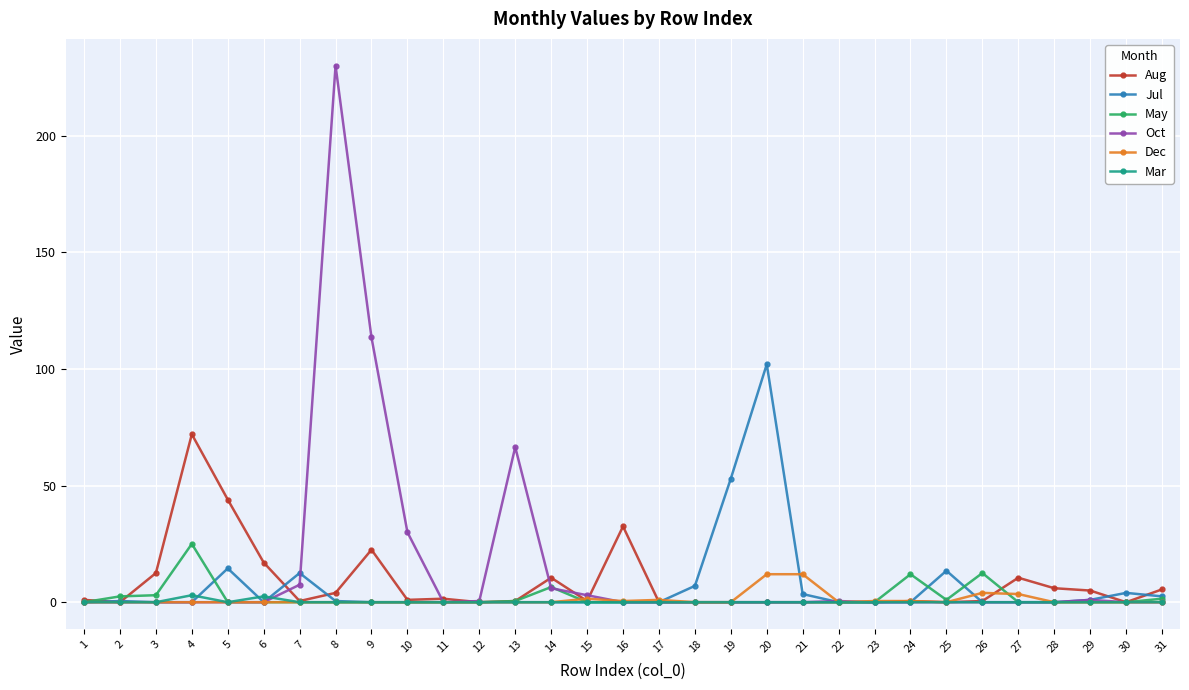

Is it true that Jul equals 4.9 at 7?

False